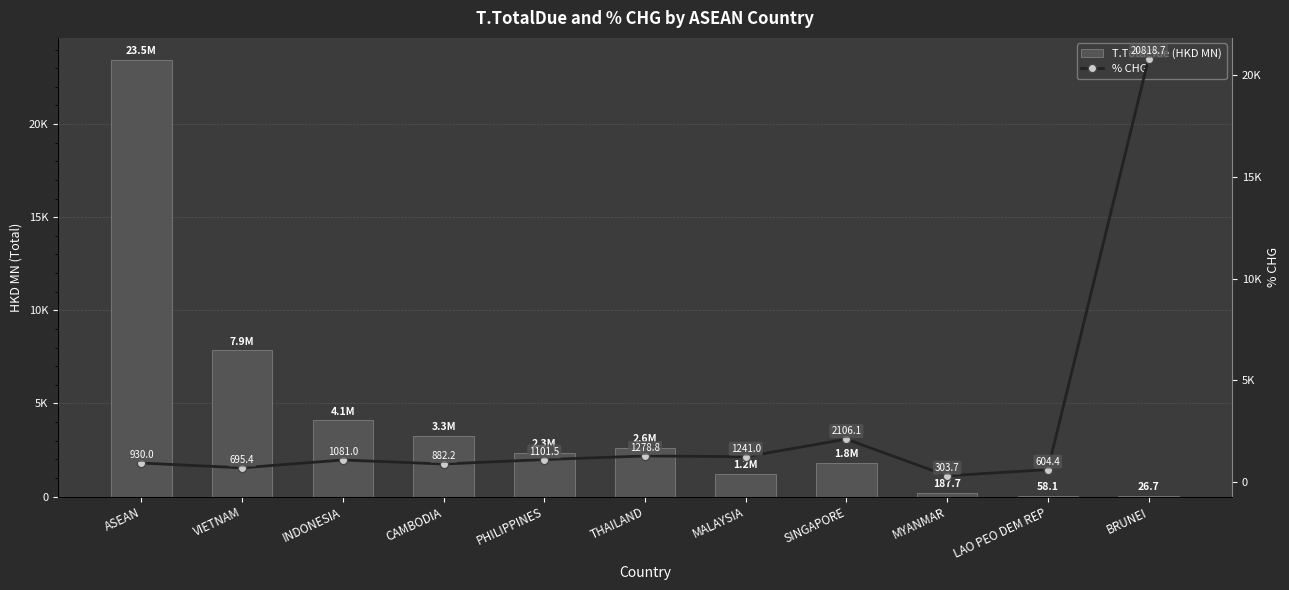

Rank the series at SINGAPORE from highest to lowest value.

% CHG, T.TotalDue (HKD MN)